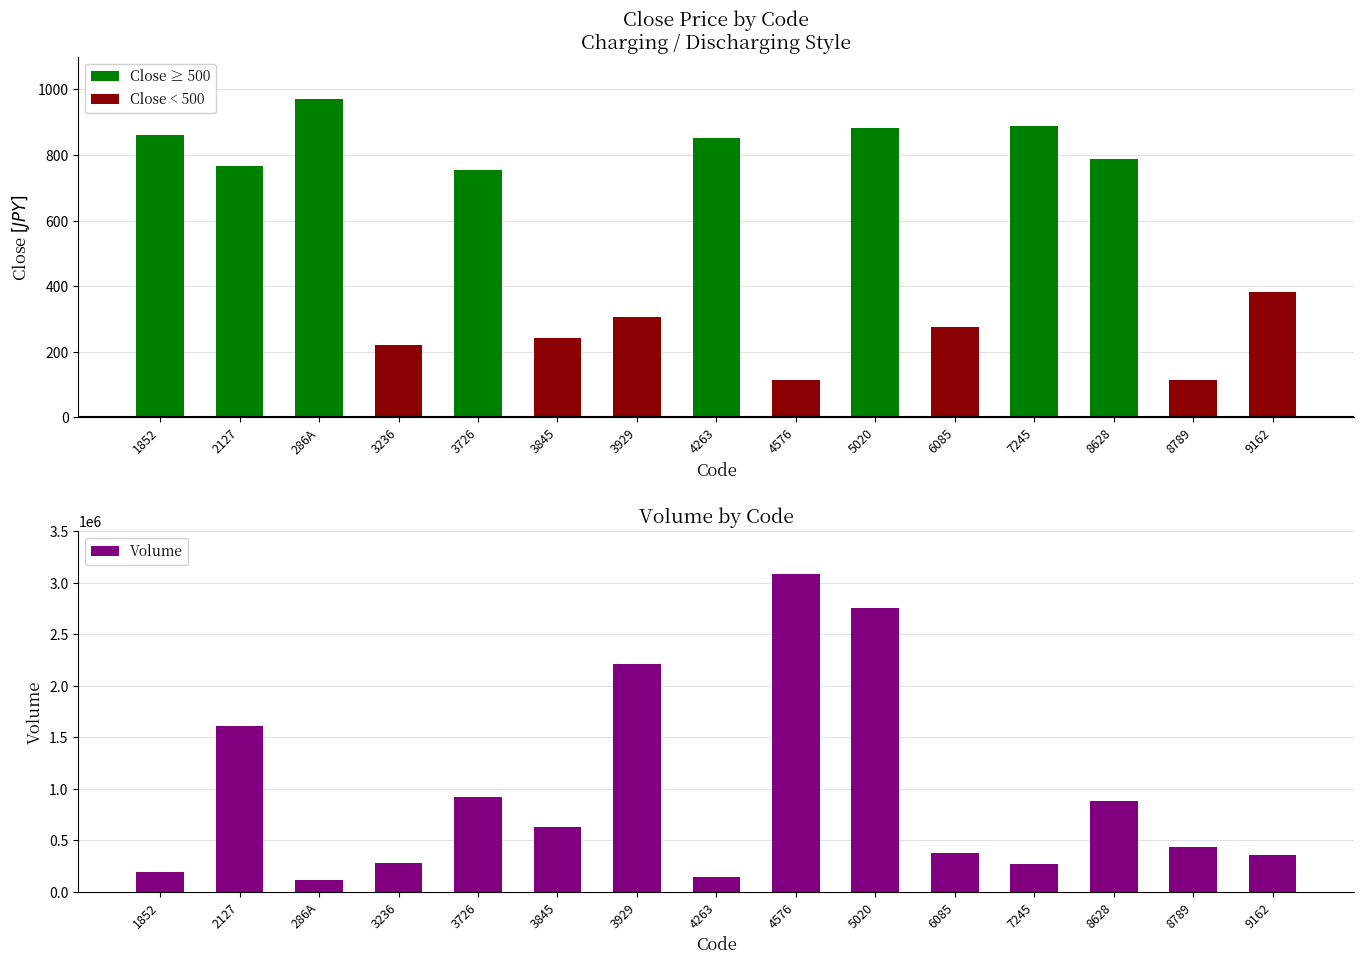

What is the value of the 14th bar from the left?

432300